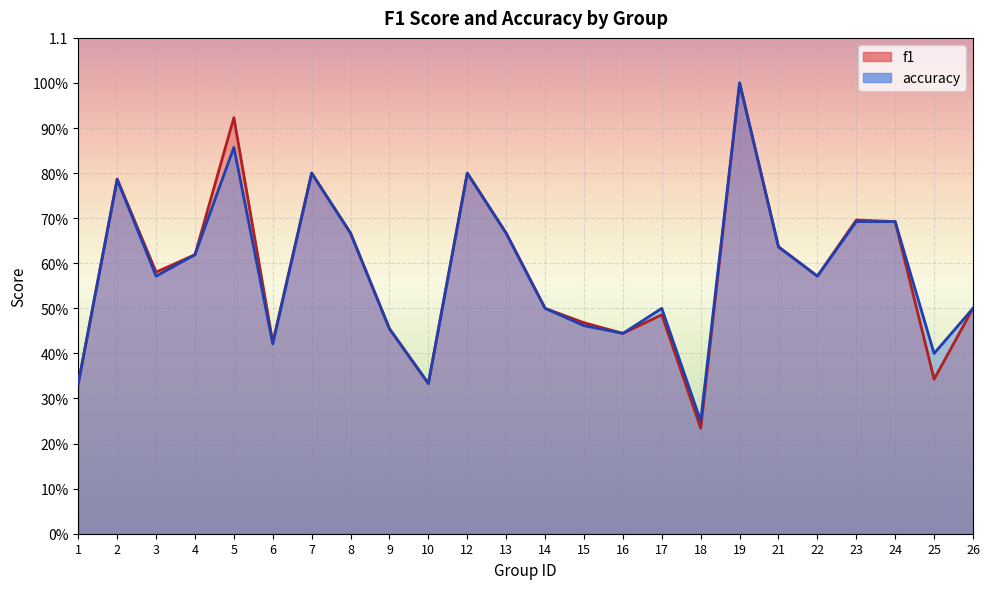

What is the sum of the f1 values at 24 and 21?

1.3